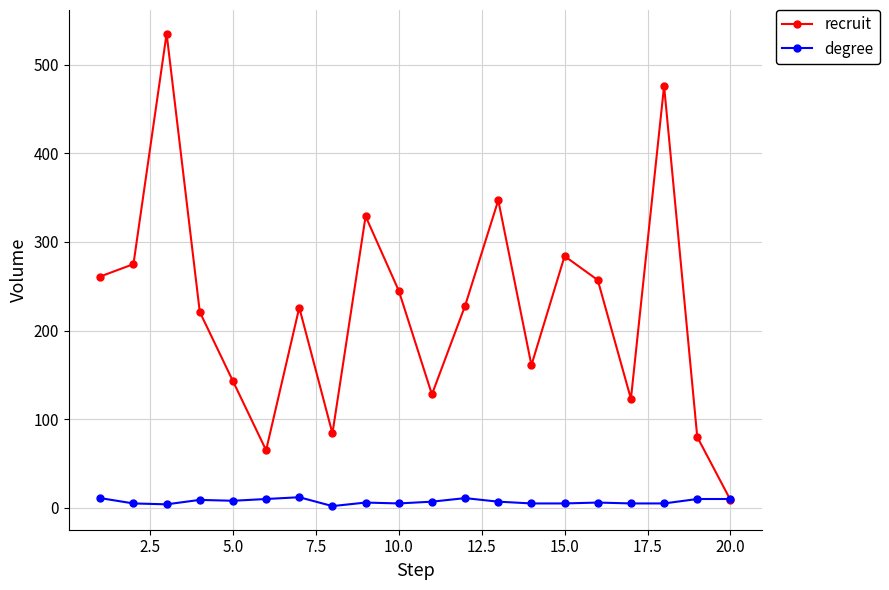

What is the difference between the maximum and minimum values in the recruit series?

526